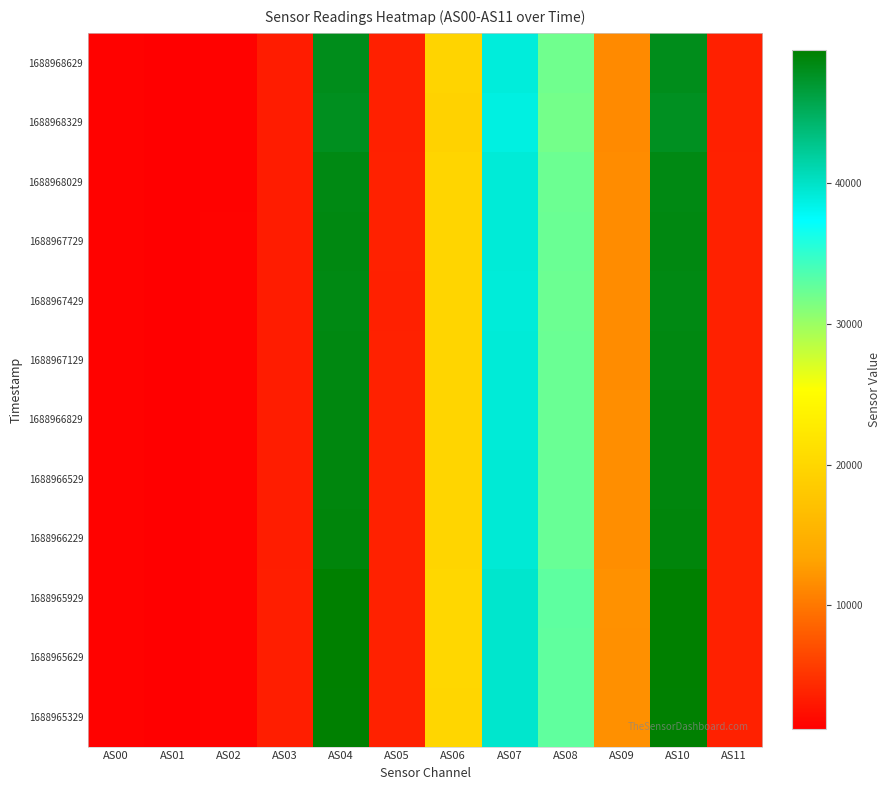

Between AS10 and AS05, which is larger?

AS10